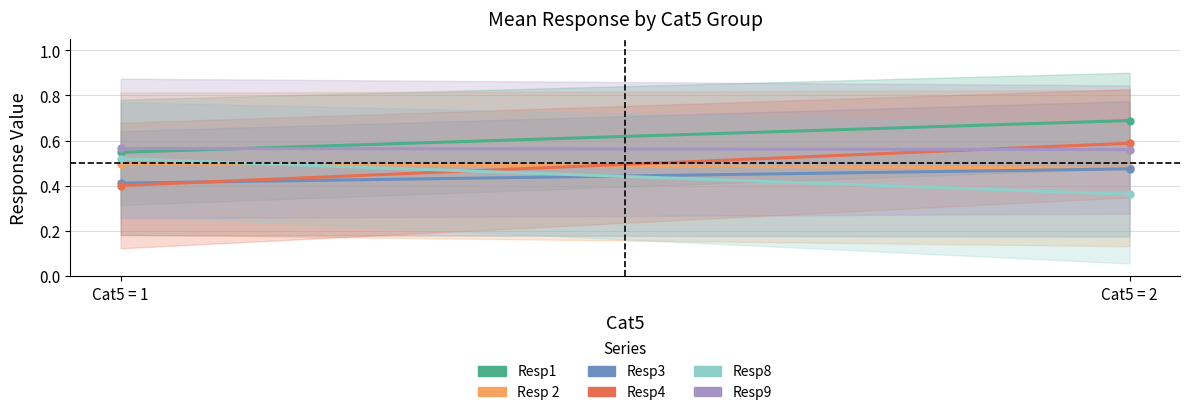

Reading right to left, transcribe all the data shown in this chart.

Resp1: 0.7	0.5
Resp 2: 0.5	0.5
Resp3: 0.5	0.4
Resp4: 0.6	0.4
Resp8: 0.4	0.5
Resp9: 0.6	0.6